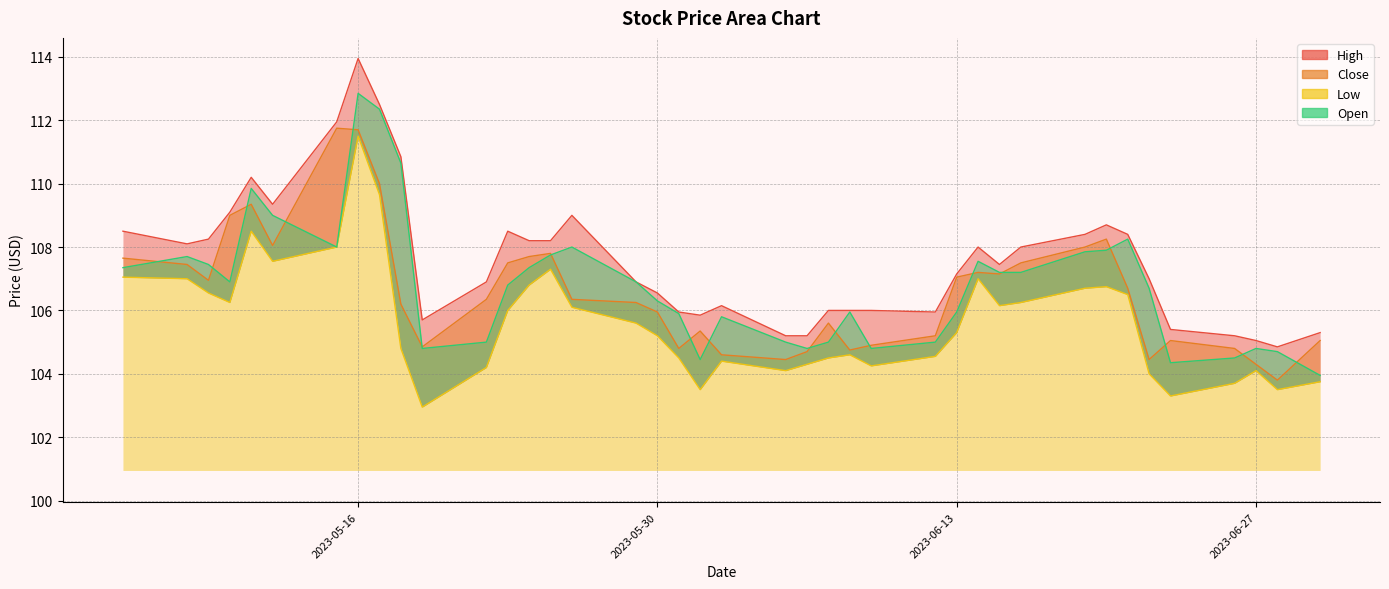

What is the total value across all series at 2023-06-13?

425.5